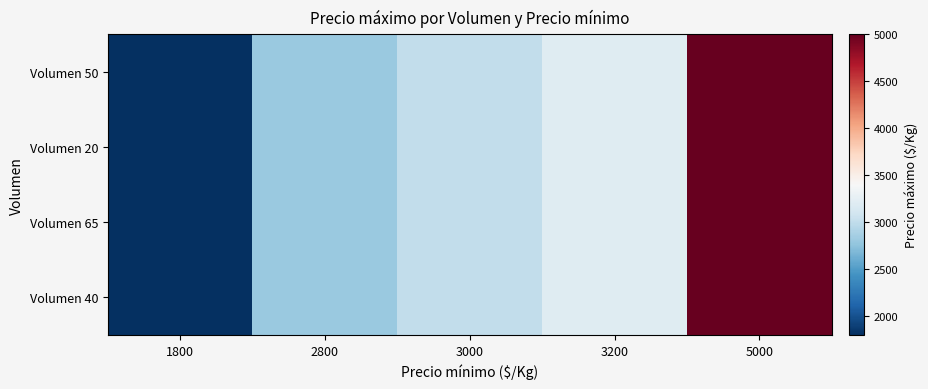

What is the total value across all series at 5000?

20000